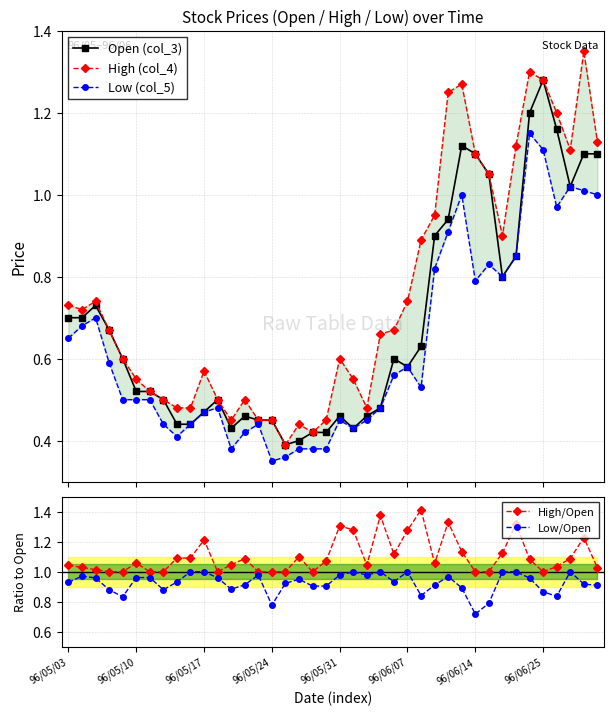

Does the chart have visible grid lines?

Yes